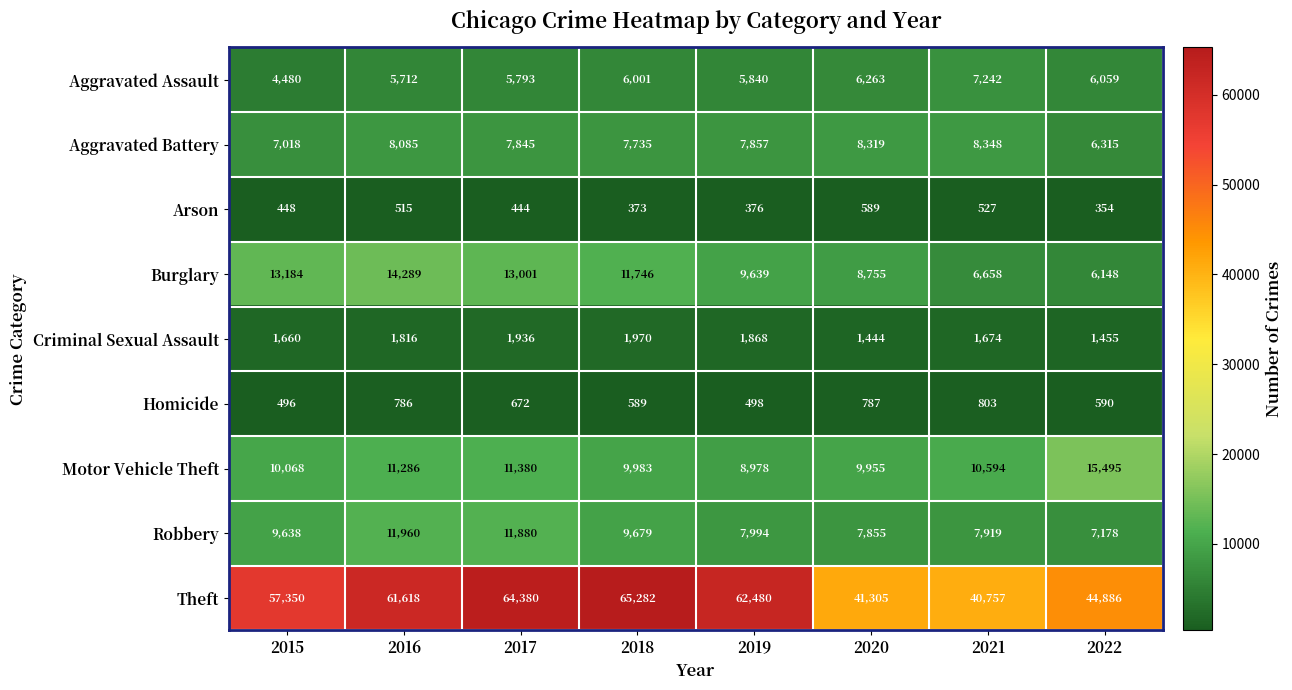

The value of Robbery at 2015 is 9638. True or false?

True